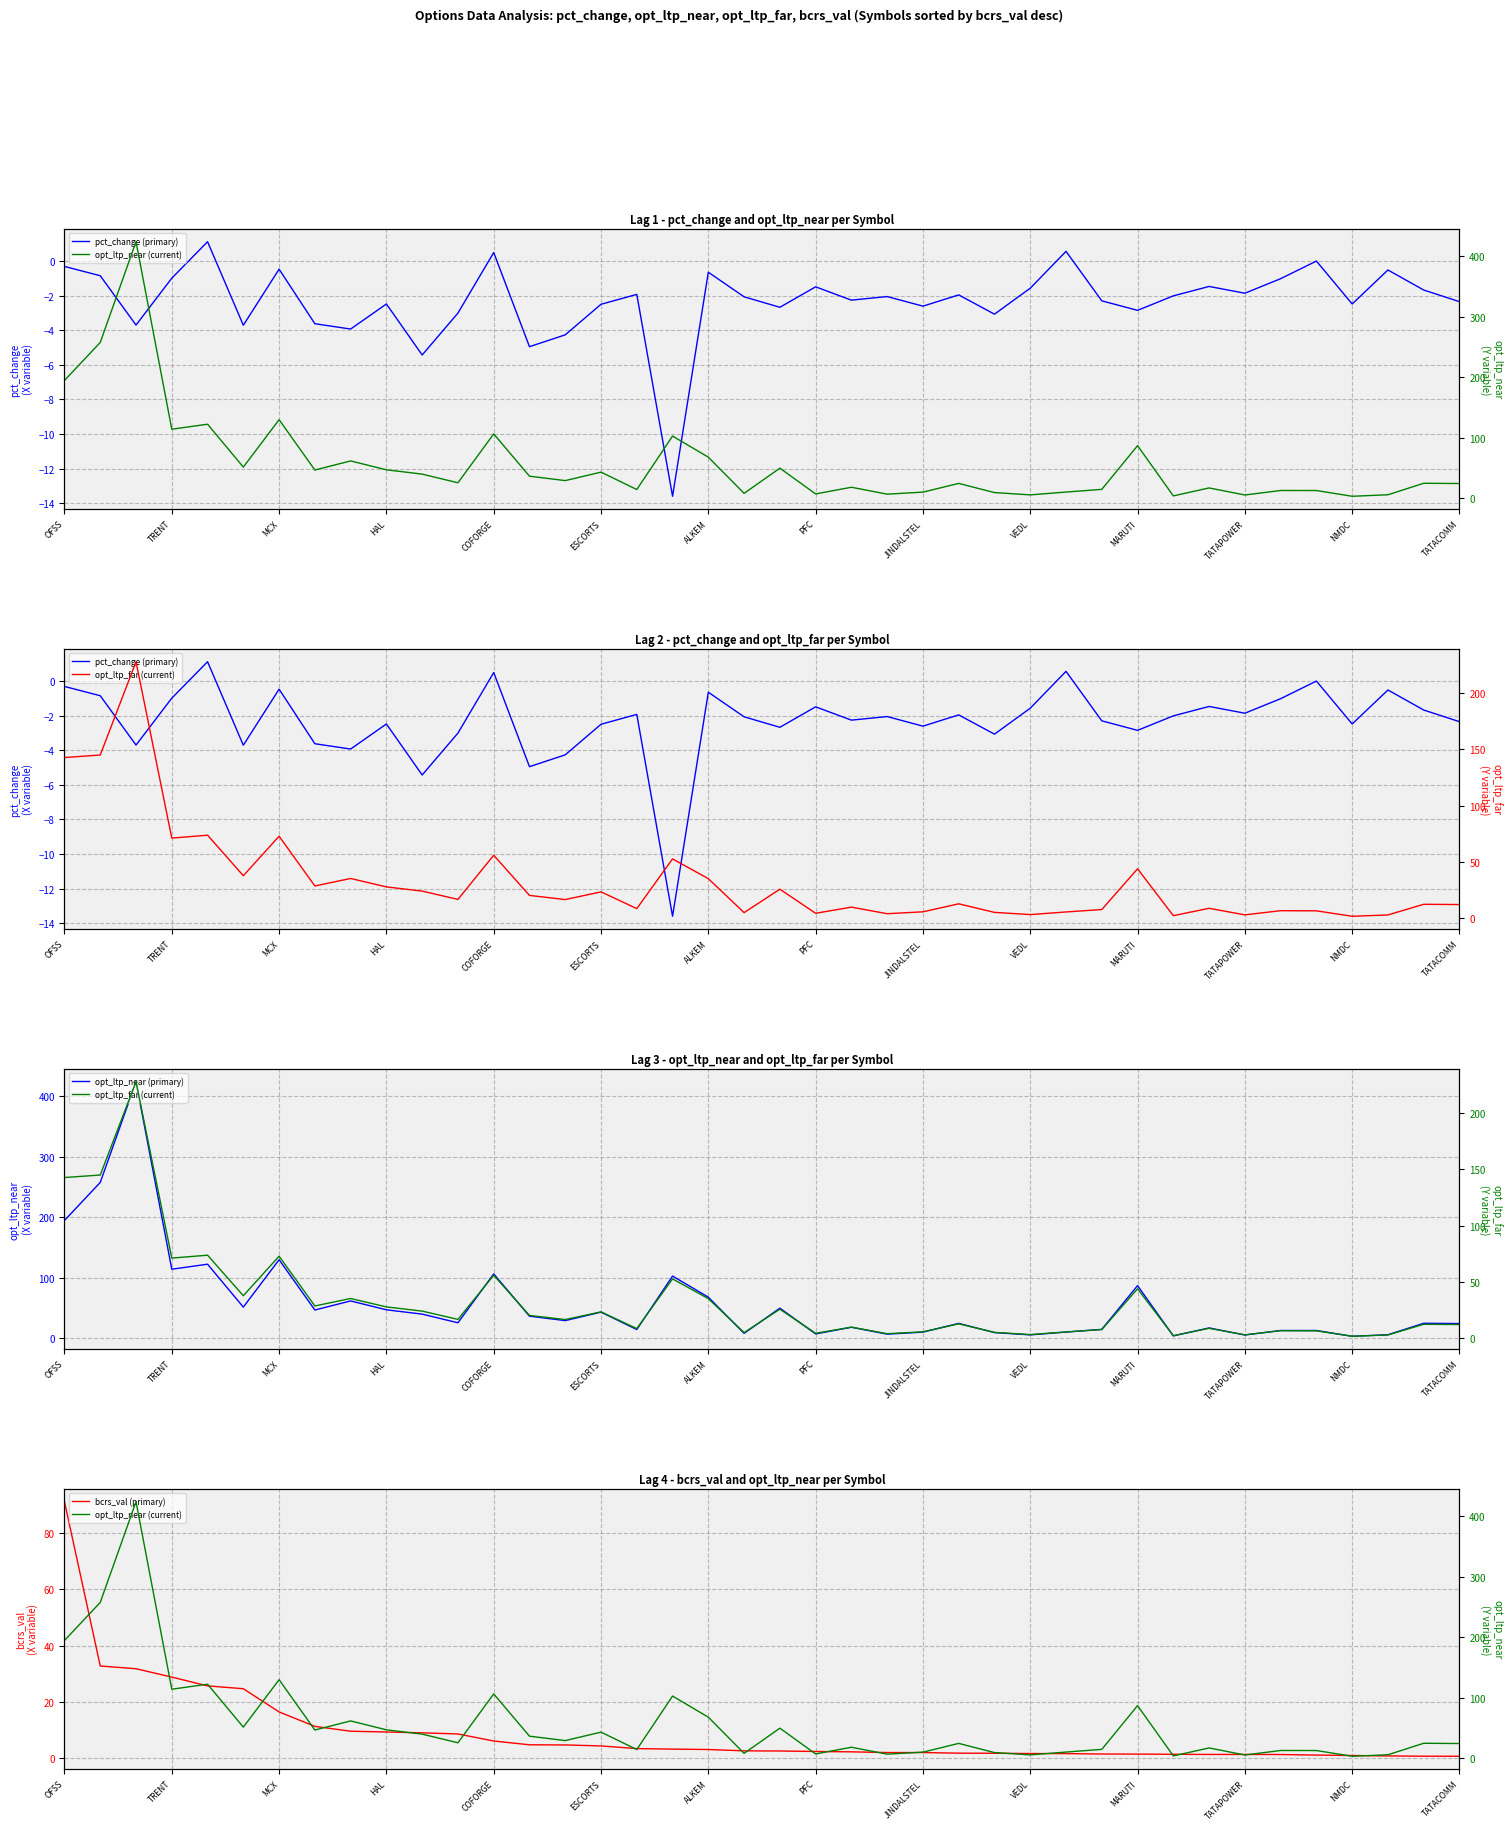

What is the sum of the opt_ltp_near (current) values at 33 and 34?

17.4